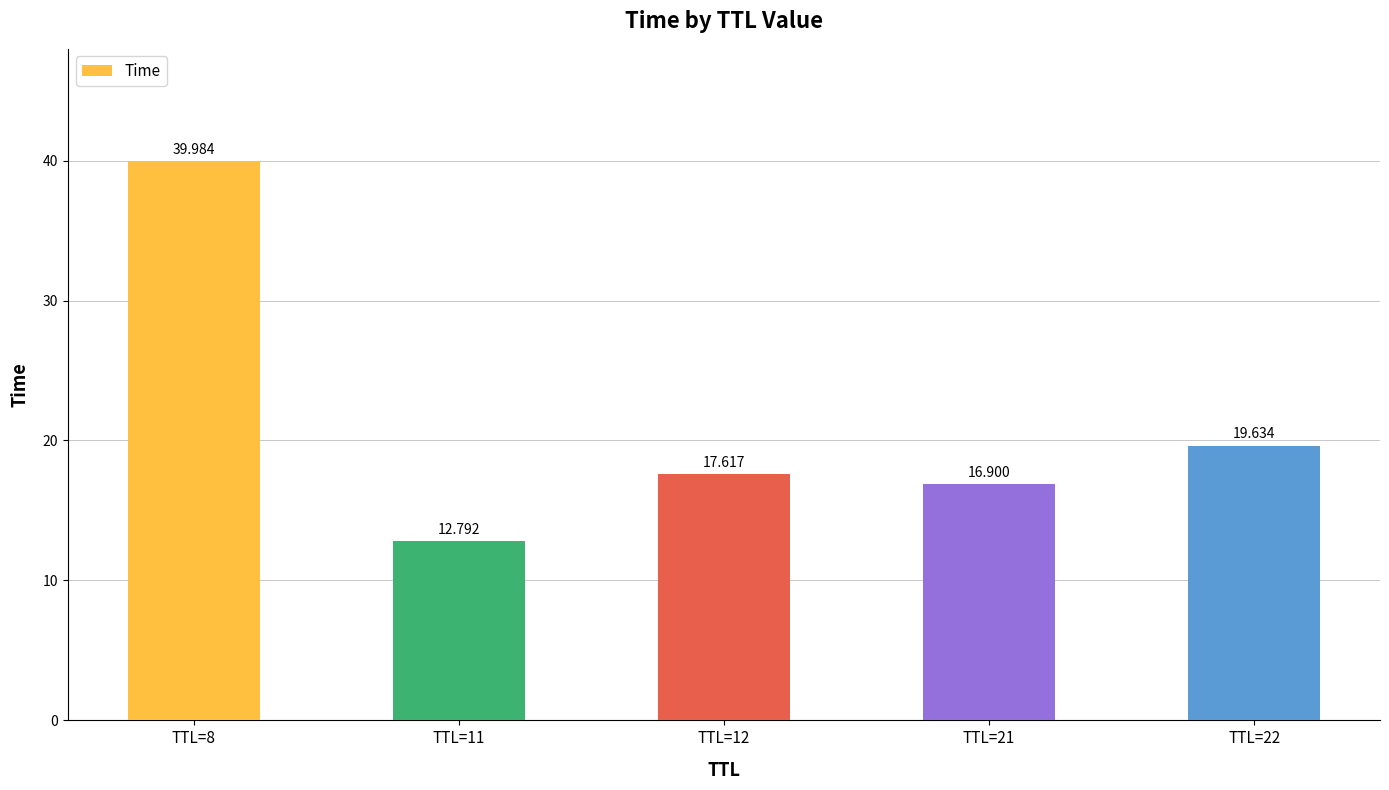

At which category does the chart reach its peak across all series?

TTL=8